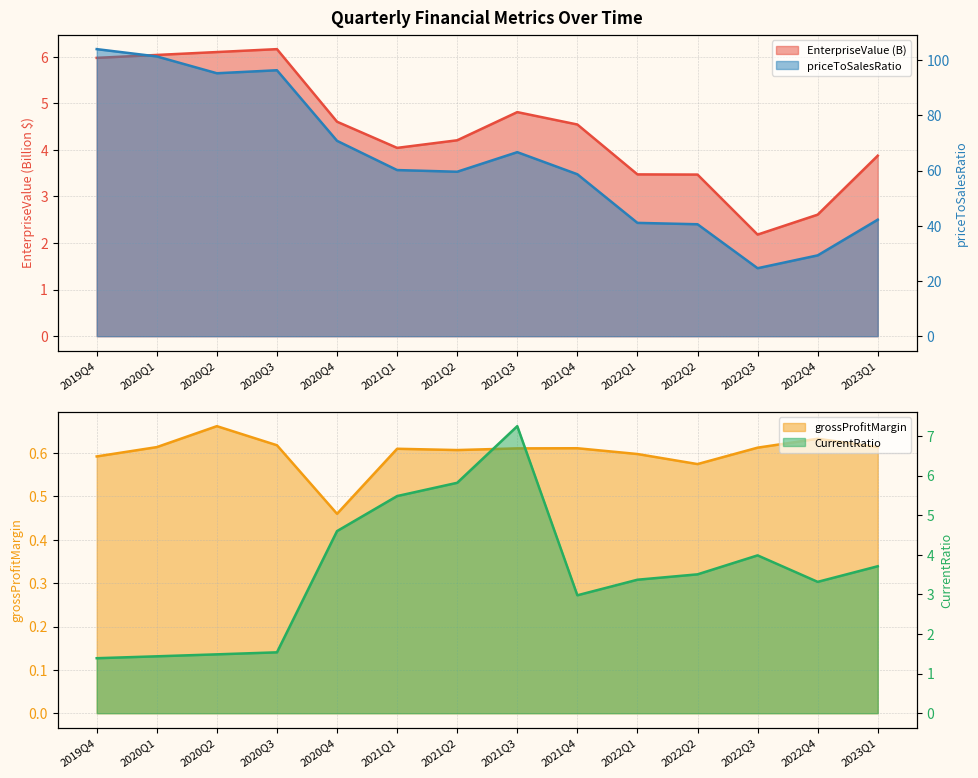

At which label does EnterpriseValue (B) reach its peak?

2020Q3